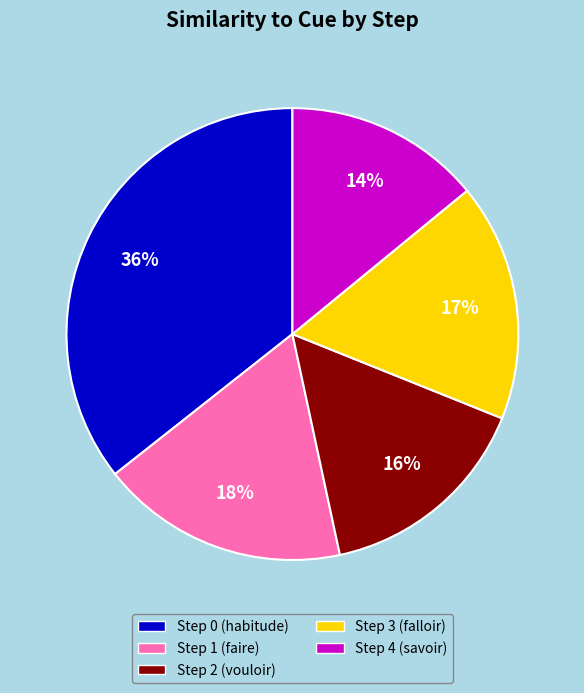

To the nearest percent, what is the average slice percentage?

20%